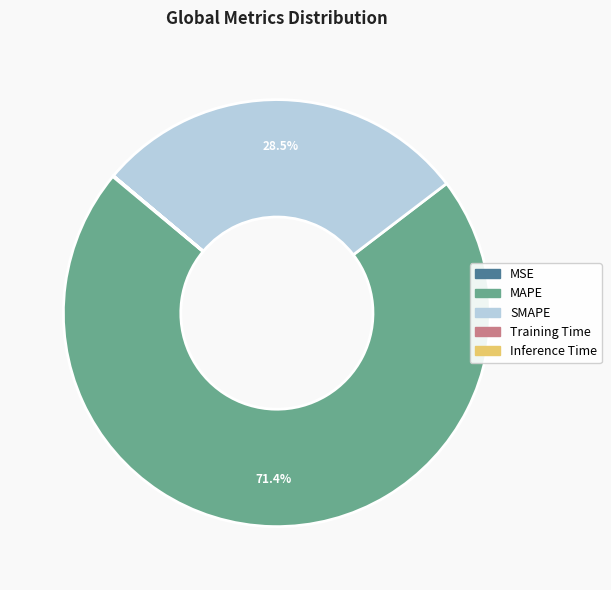

To the nearest percent, what portion does MAPE represent?

71%